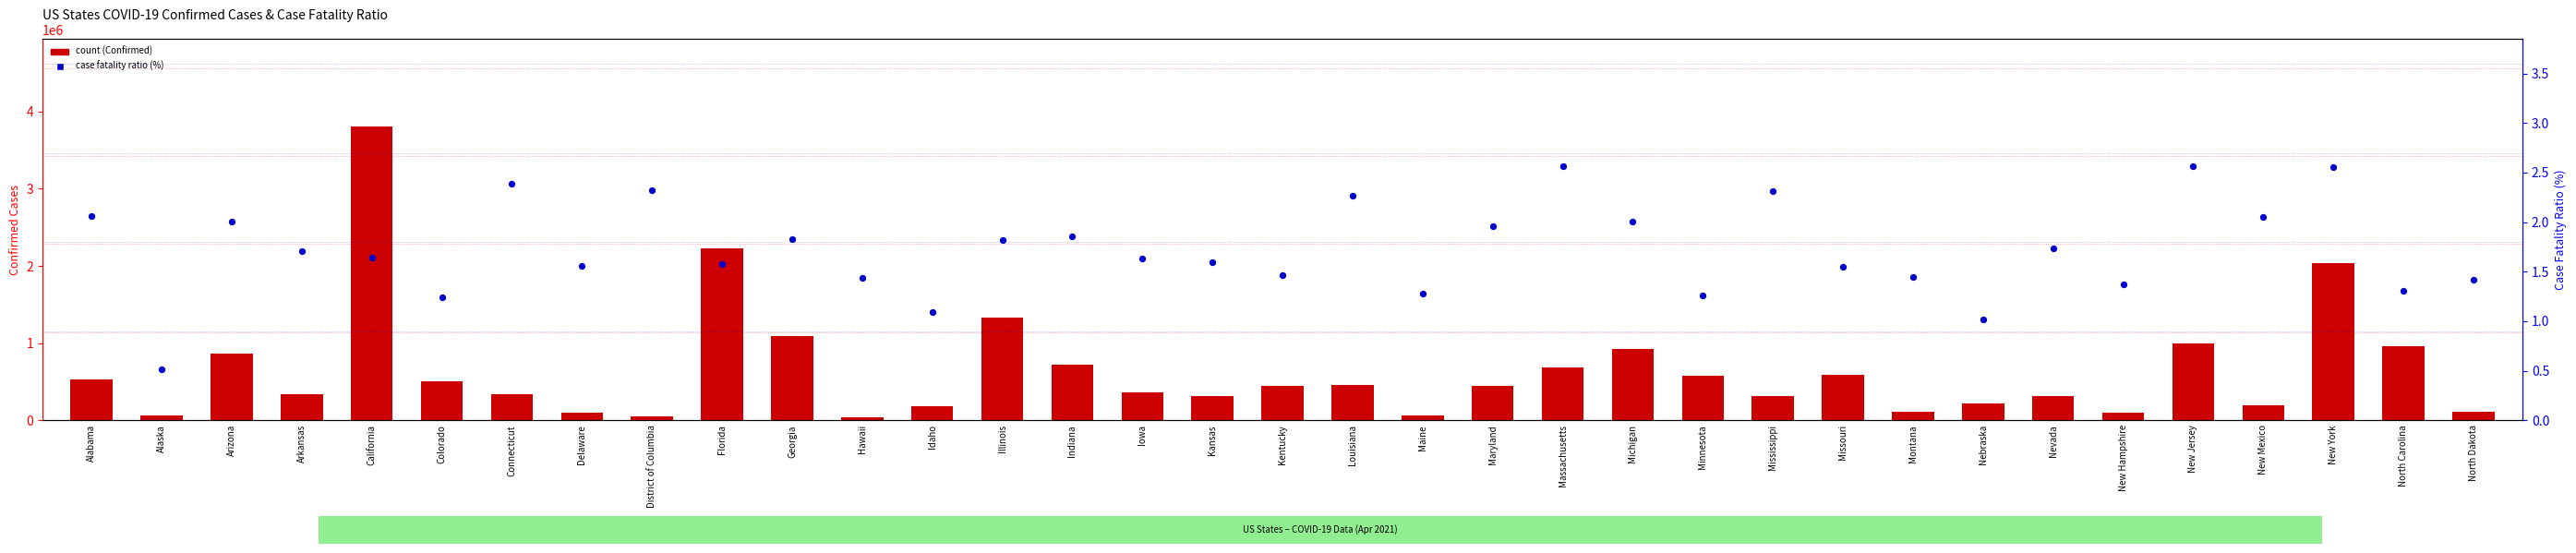

Which series reaches the maximum Y coordinate?

count